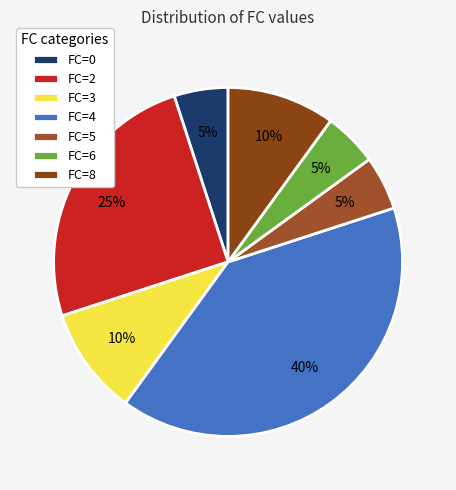

Is there any slice that represents more than half of the pie?

No